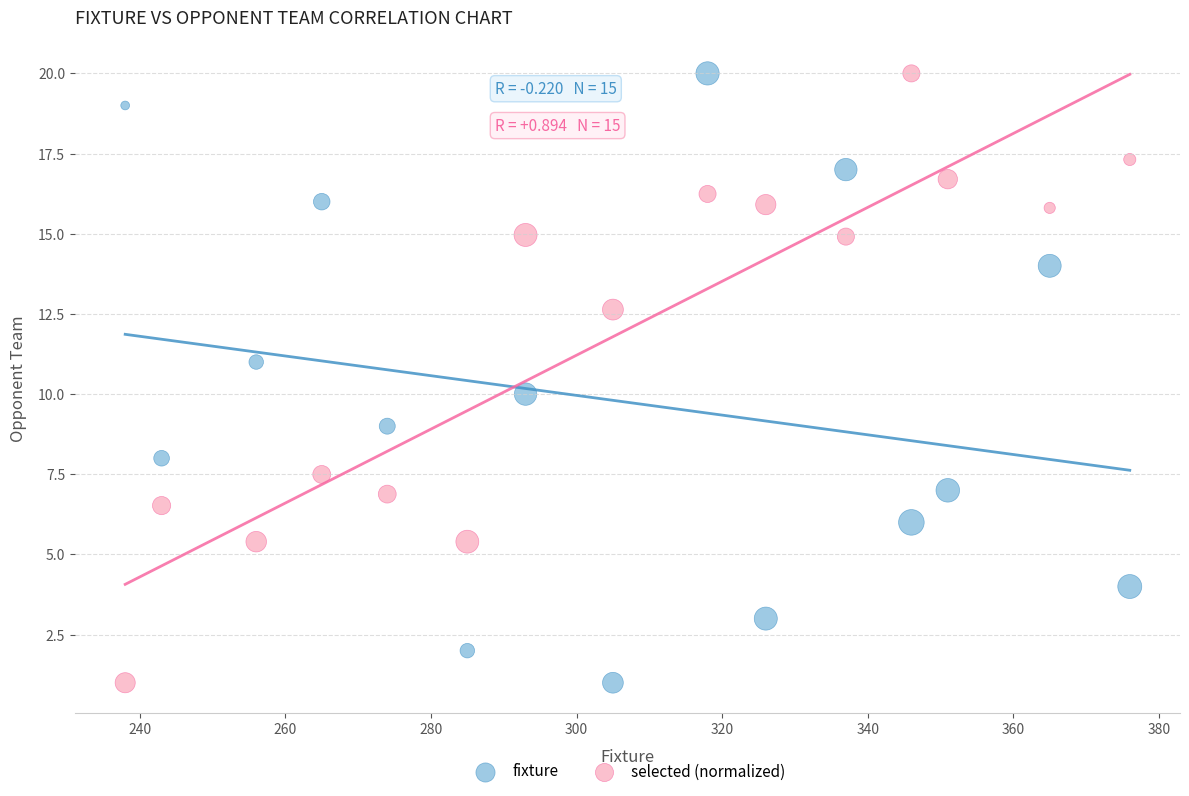

Across all data points, what is the range of X values (max minus min)?

138.0